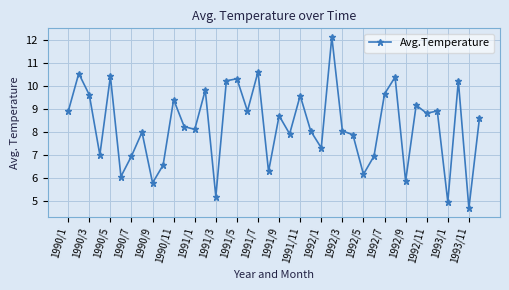

True or false: there are more than 0 points higher than both neighbors.

True